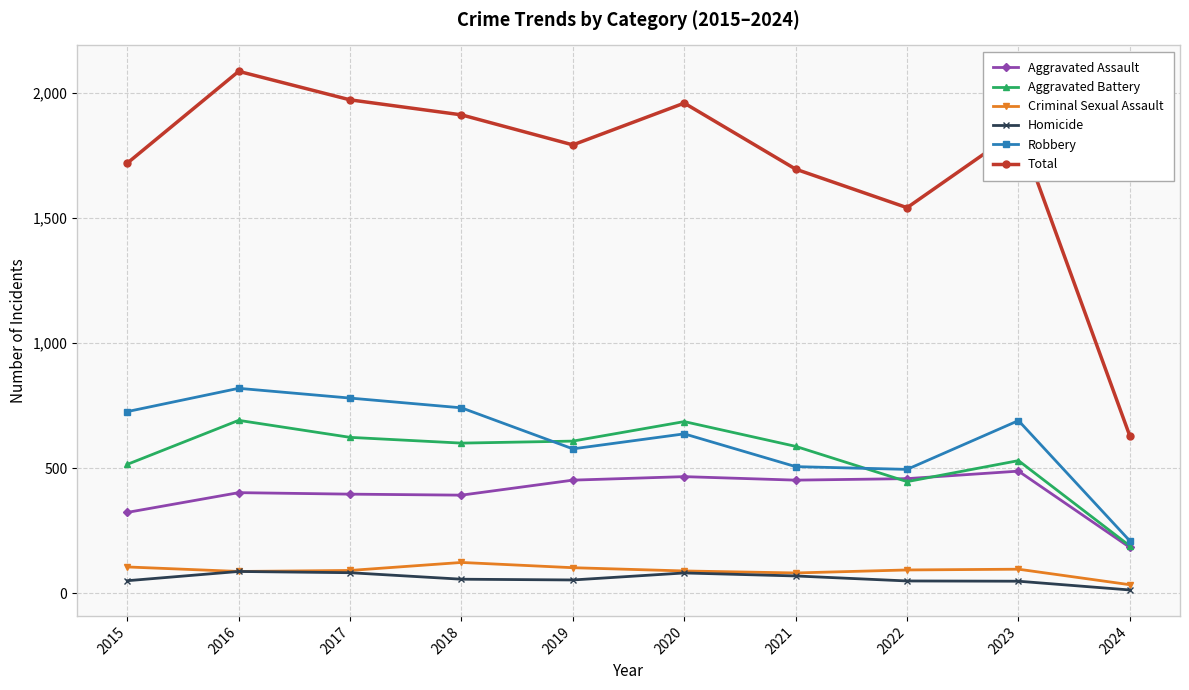

At how many categories does at least one series exceed 931?

9